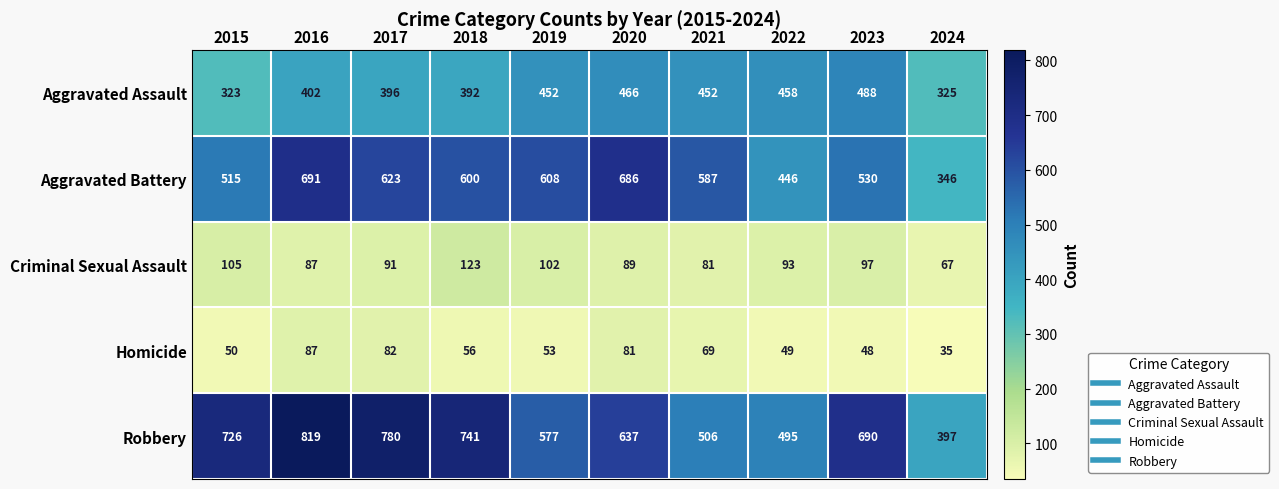

What is the spread (max minus min) of values at 2015?

676